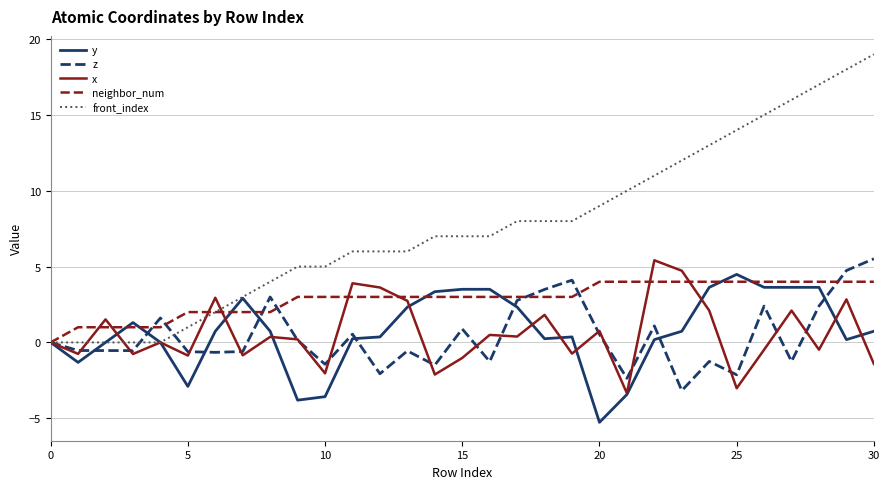

Which series has the widest spread of values?

front_index